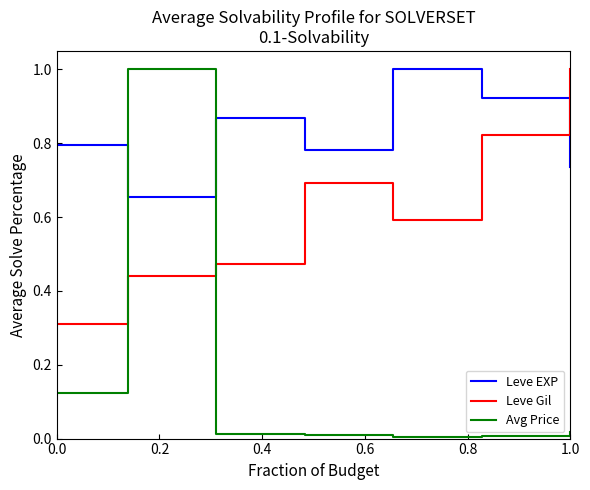

How many interior local peaks does the Leve Gil series have?

1